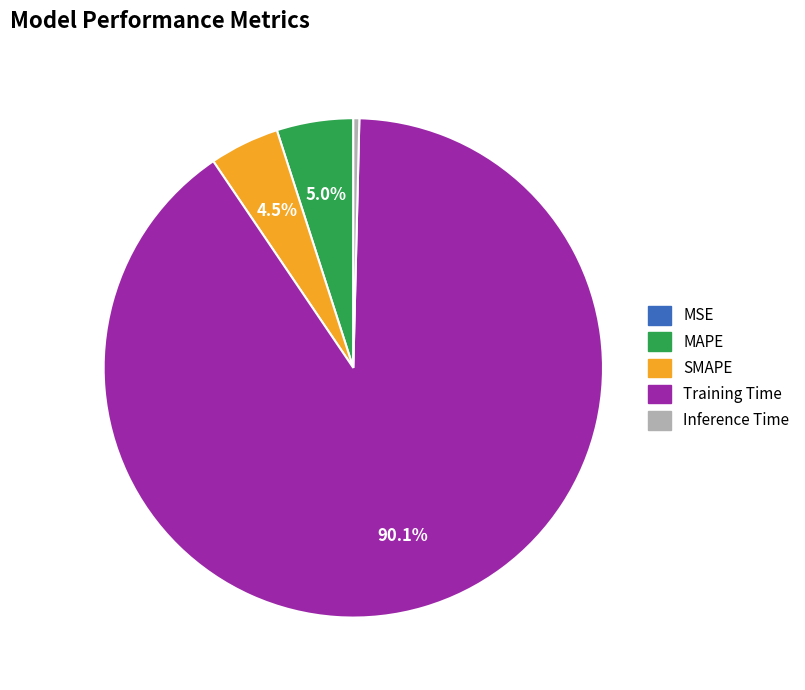

Which has a higher value, Inference Time or Training Time?

Training Time